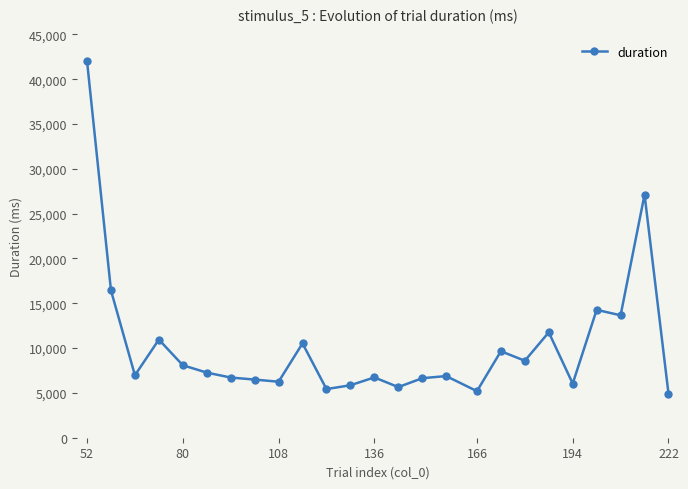

What is the value of the 11th point from the left?

5428.5